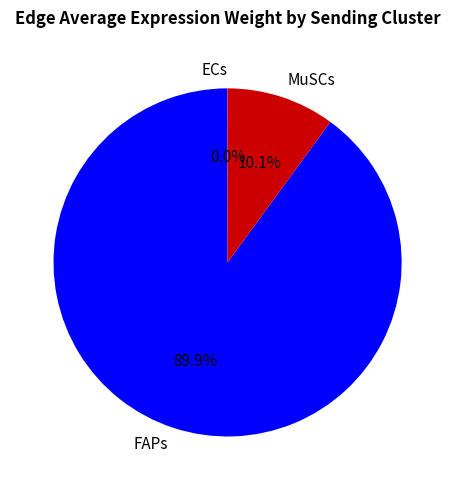

To the nearest percent, what is the difference between the largest and smallest slice percentages?

90%